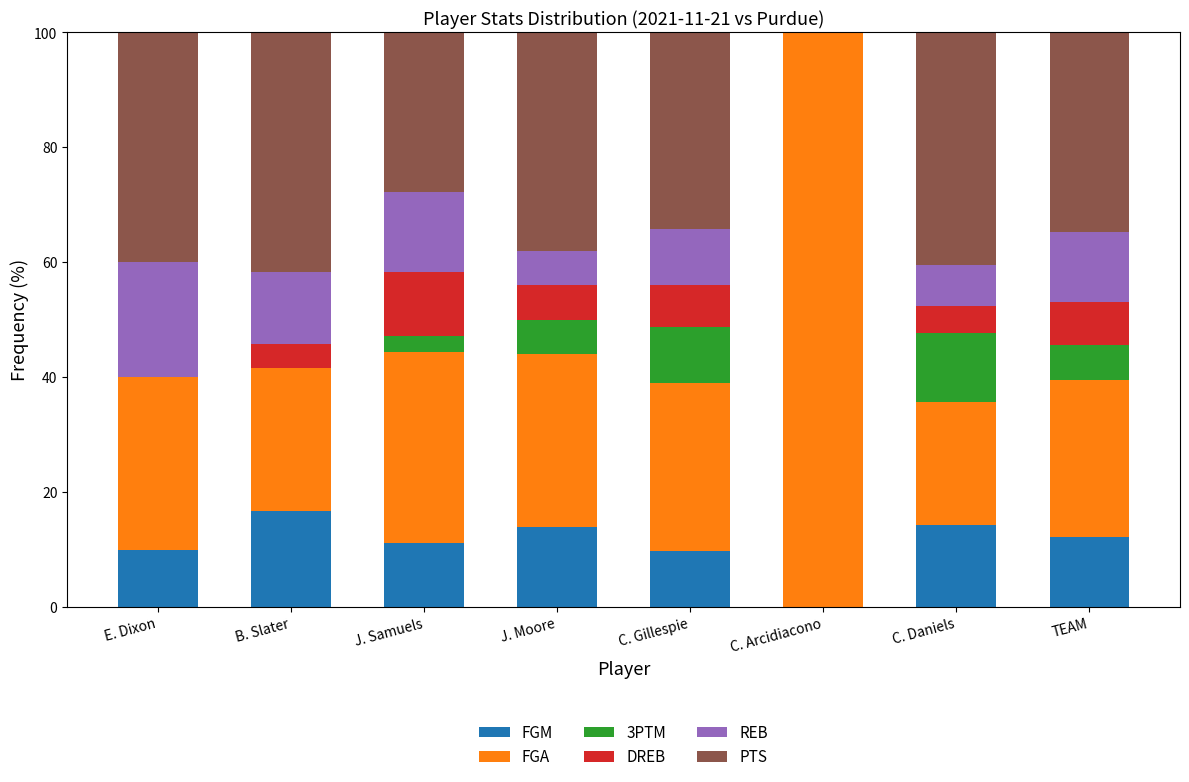

What is the total value across all series at B. Slater?

100.0